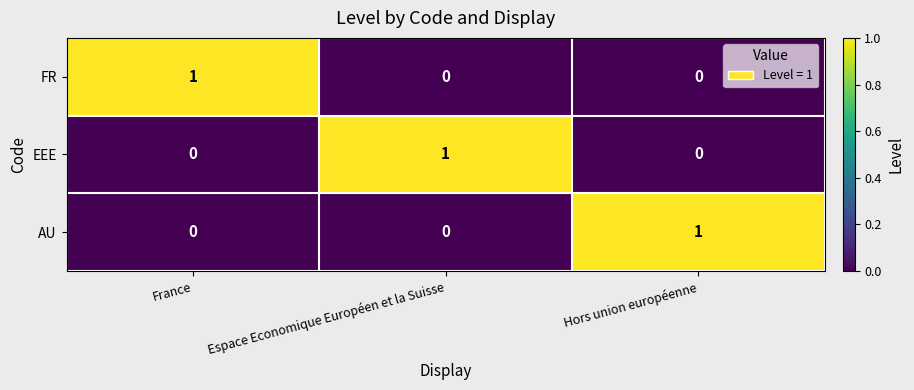

The value of AU at France is 0. True or false?

True